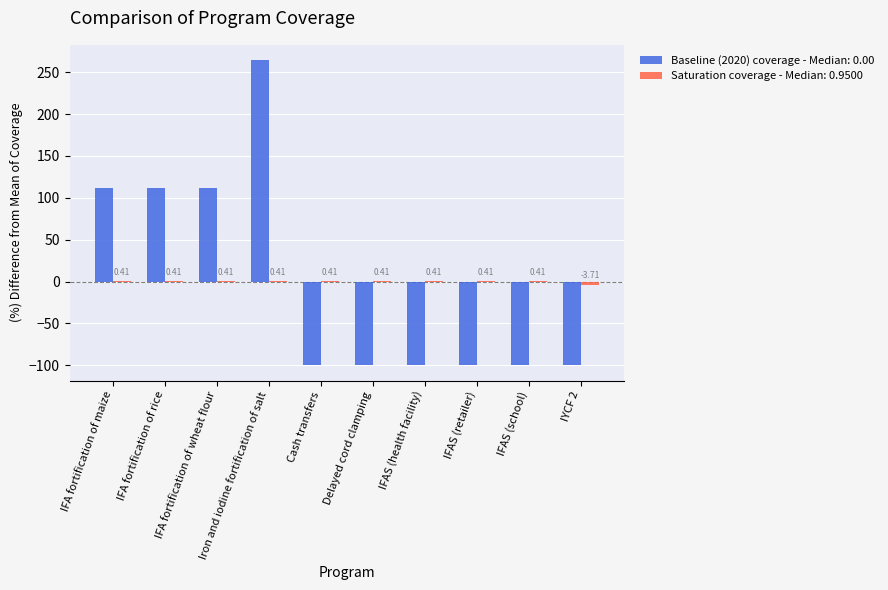

What is the sum of the Baseline (2020) coverage - Median: 0.00 values at IFA fortification of rice and IYCF 2?

11.9